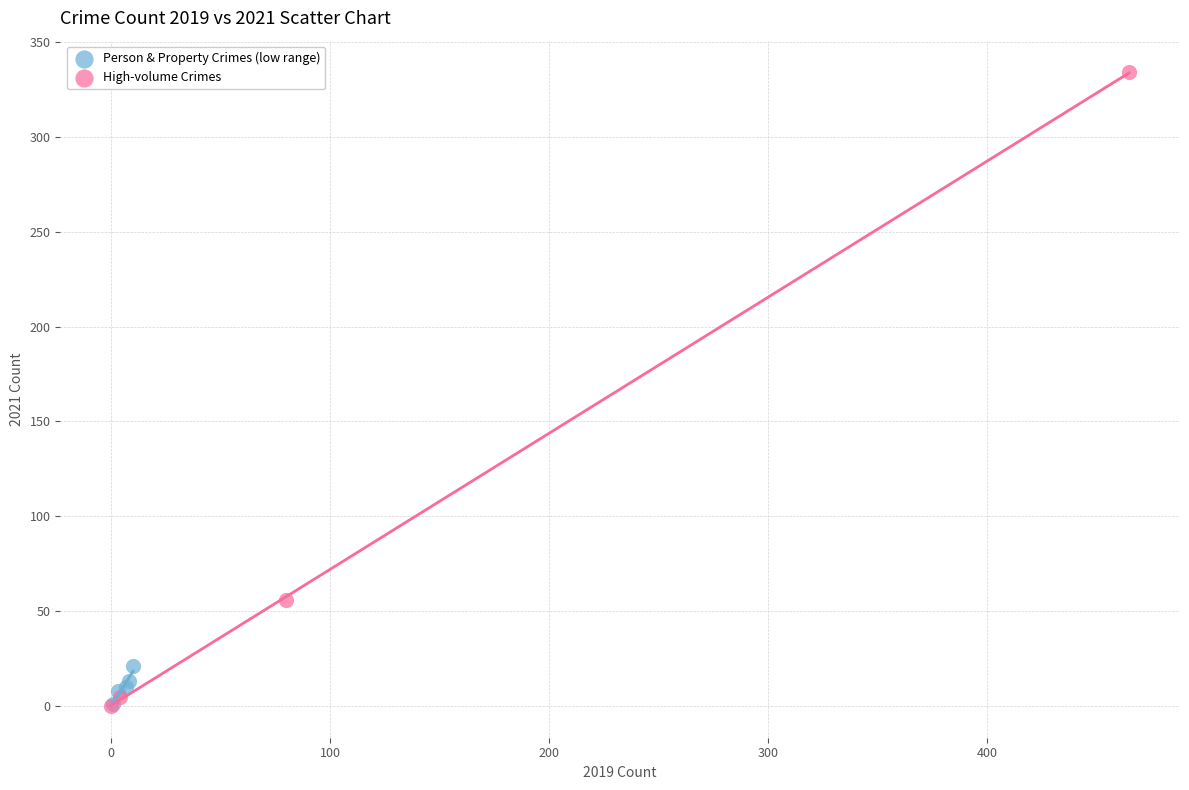

Which series has the largest Y range (max minus min)?

High-volume Crimes